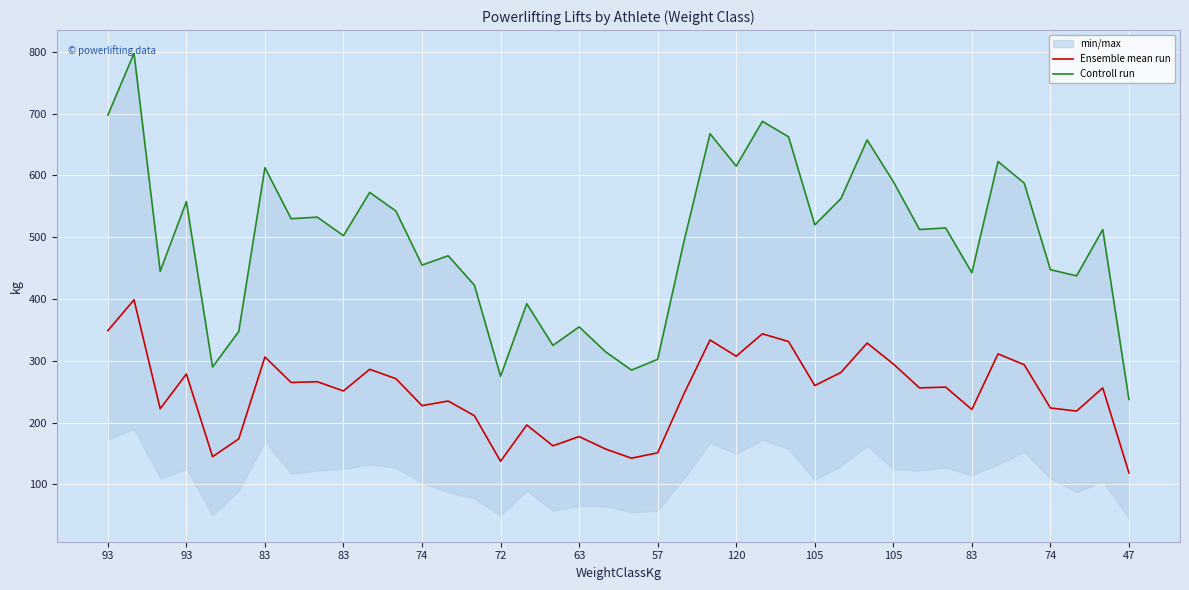

What is the sum of all Controll run values?

19795.0